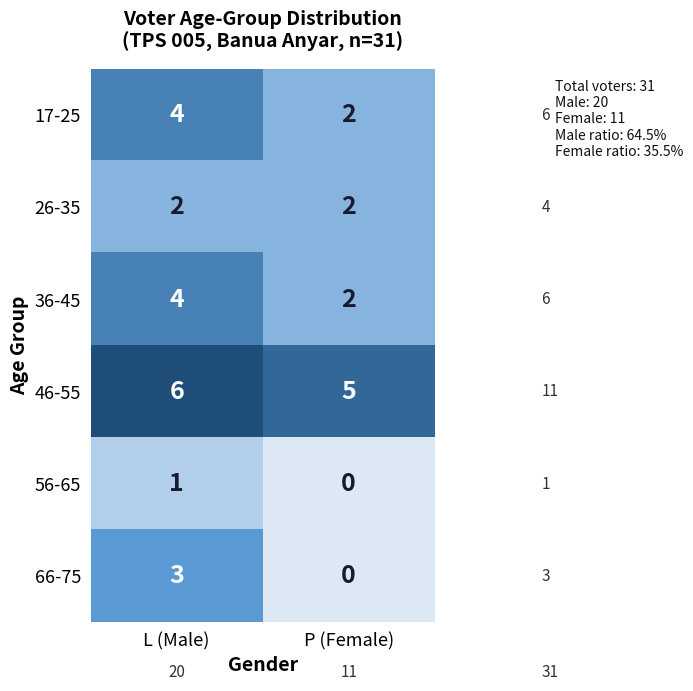

What is the sum of all 46-55 values?

11